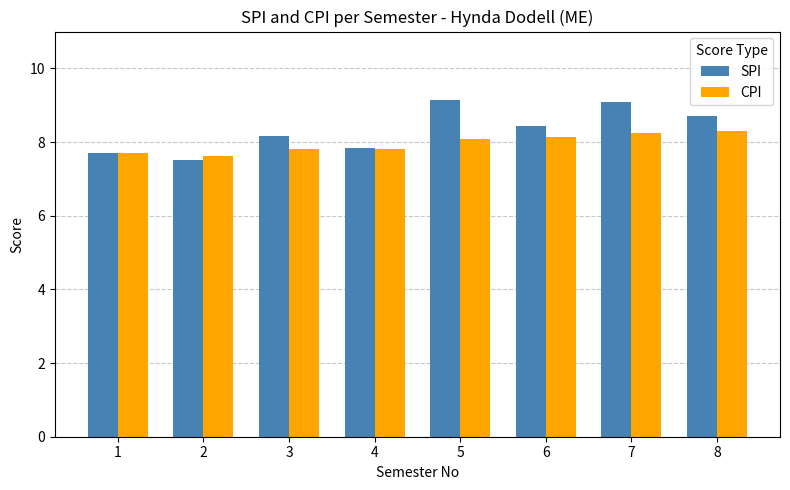

Which series has the largest range (max minus min)?

SPI